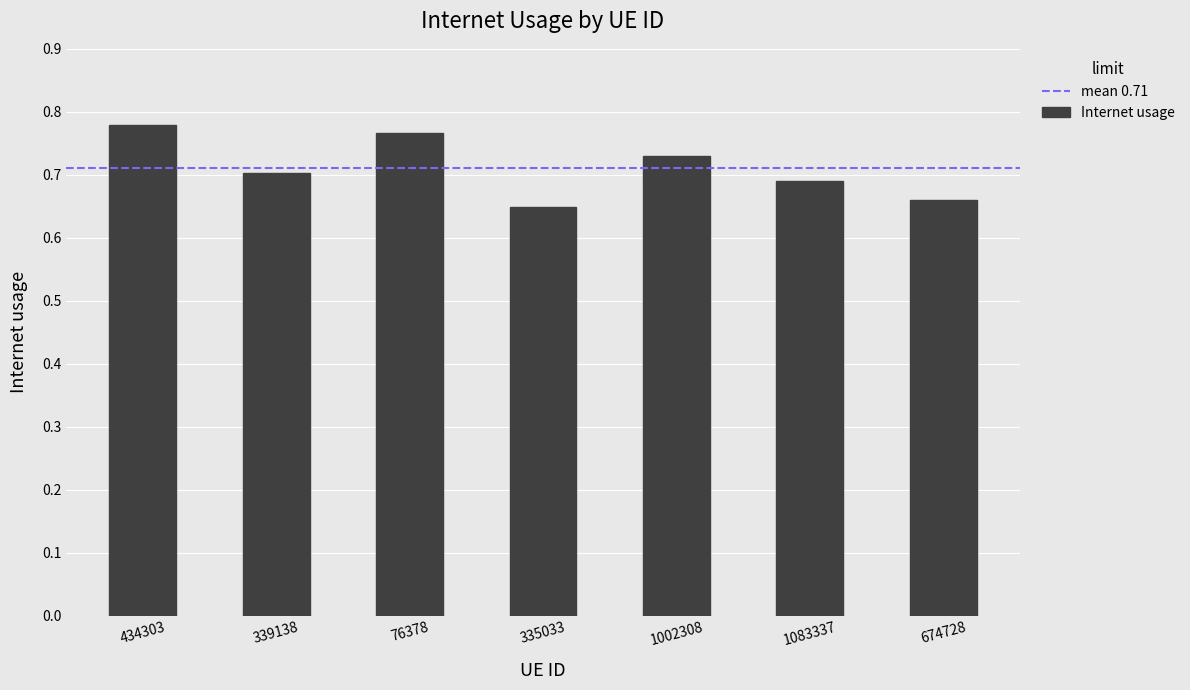

Count the values in the range 0 to 1.

7